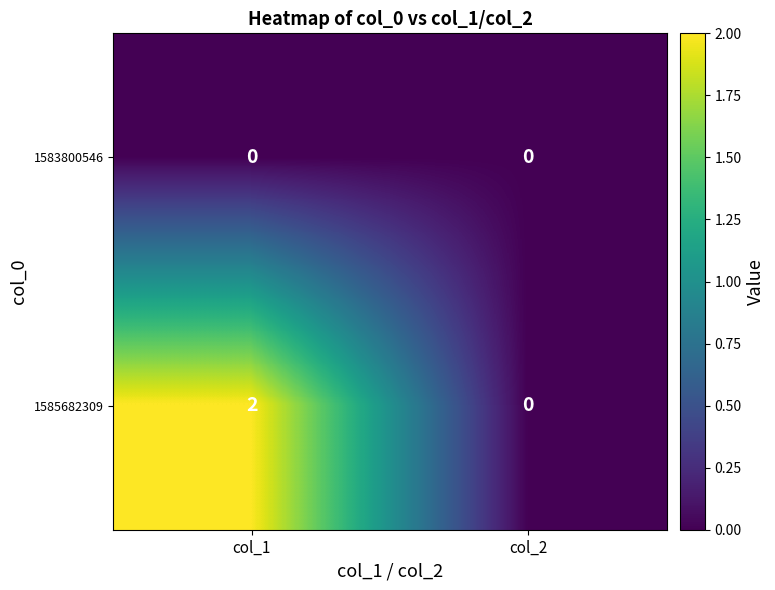

Which series has the largest total across all categories?

1585682309